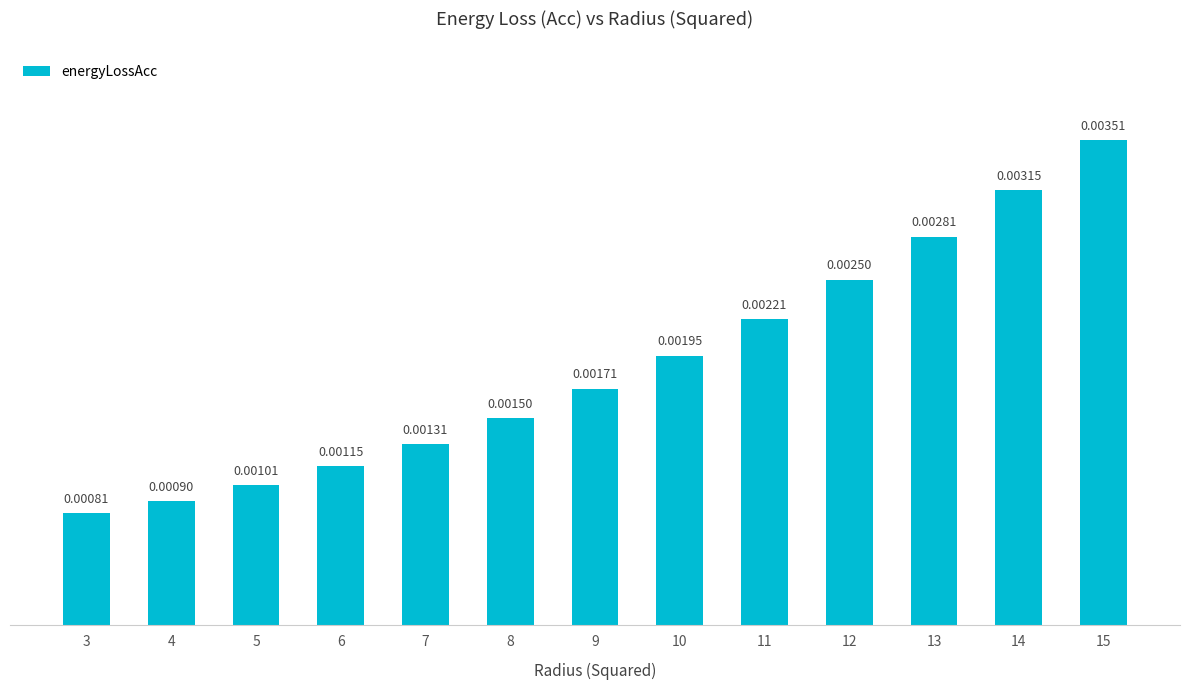

Between 4 and 7, which is larger?

7